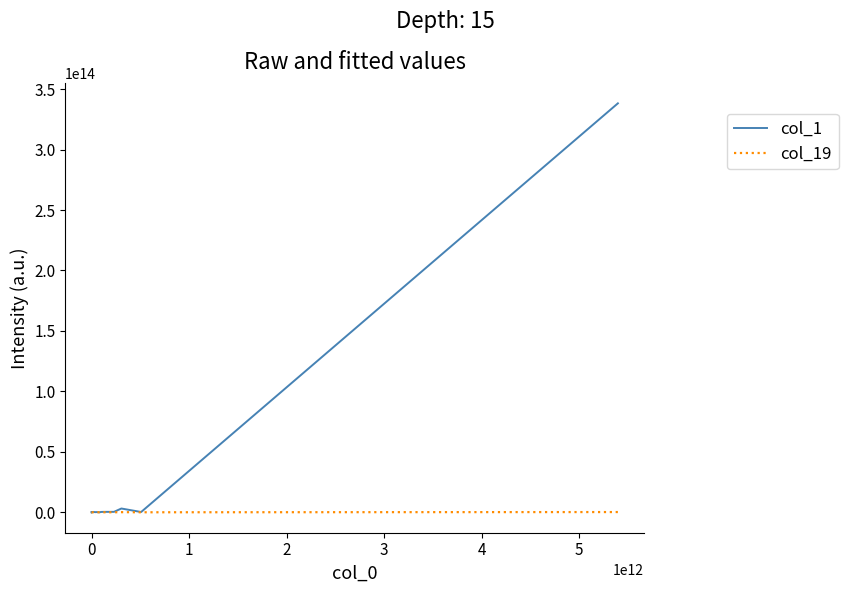

Is this an area chart (filled region under the line)?

No